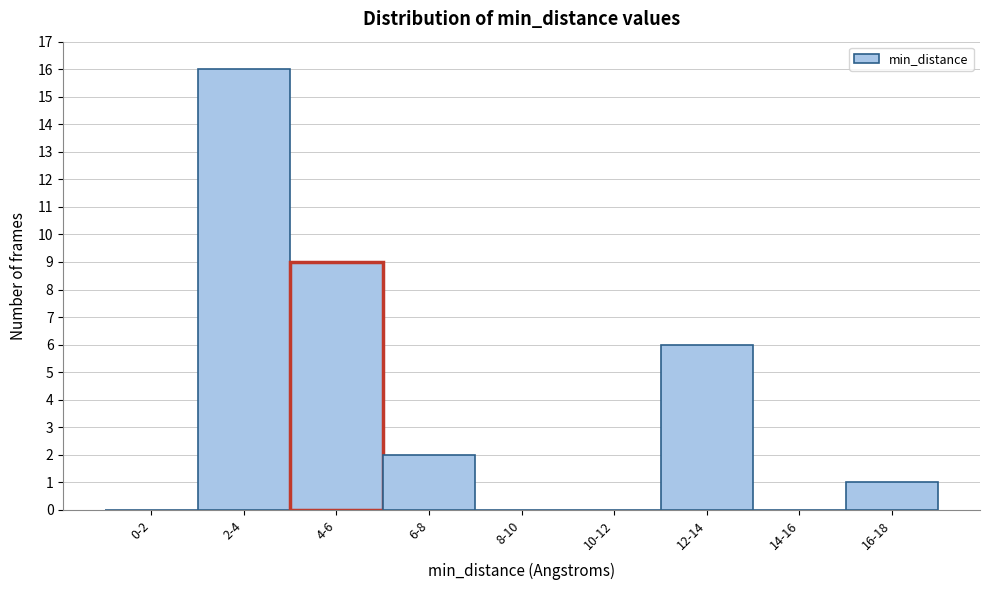

Reading left to right, extract all data points from this chart.

0-2=0	2-4=16	4-6=9	6-8=2	8-10=0	10-12=0	12-14=6	14-16=0	16-18=1